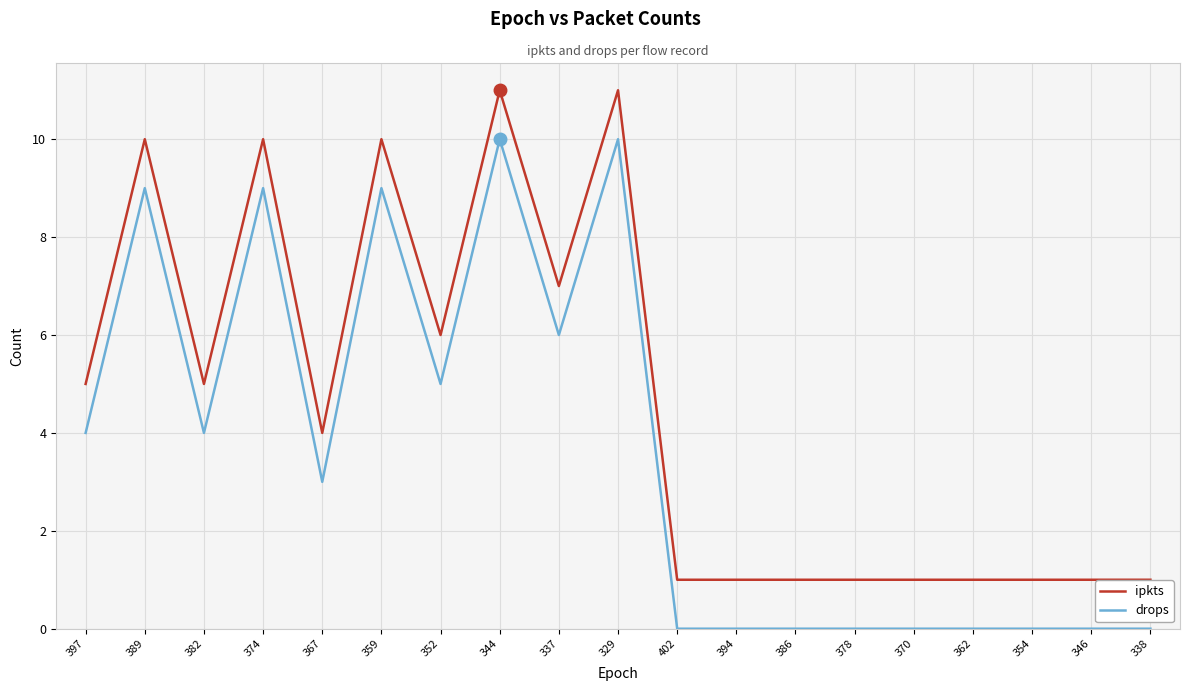

True or false: drops has a value of 4 at 367.

False